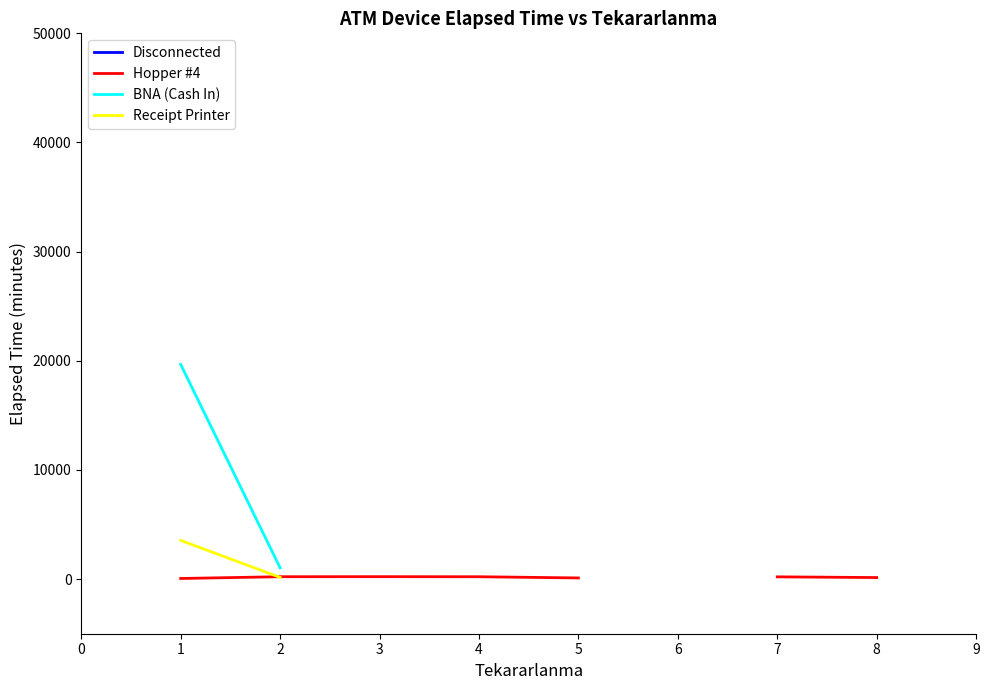

What is the smallest value displayed?

60.0